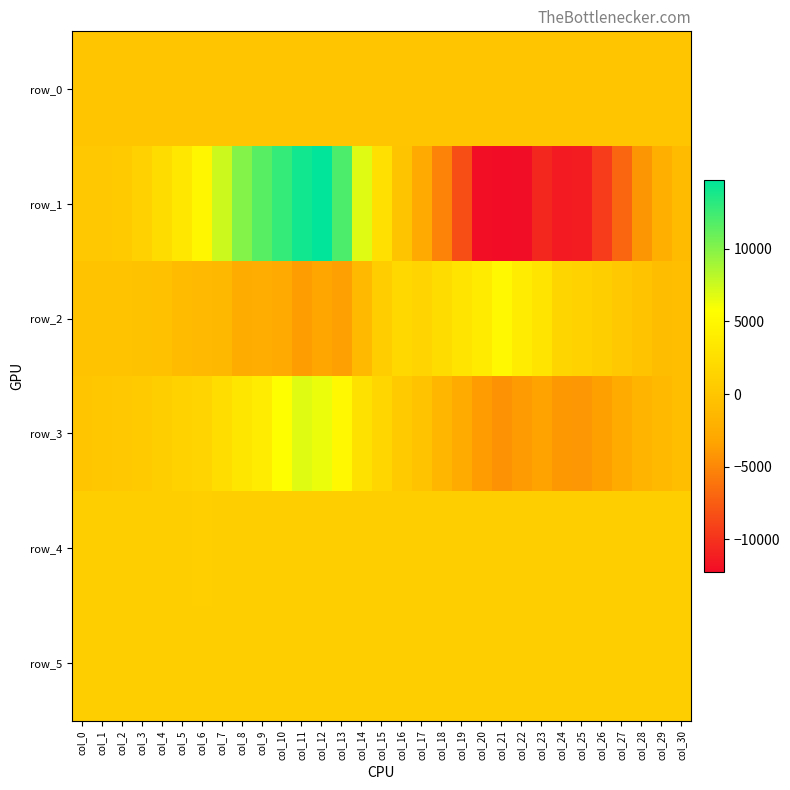

Rank the series at col_13 from lowest to highest value.

row_2, row_0, row_5, row_4, row_3, row_1